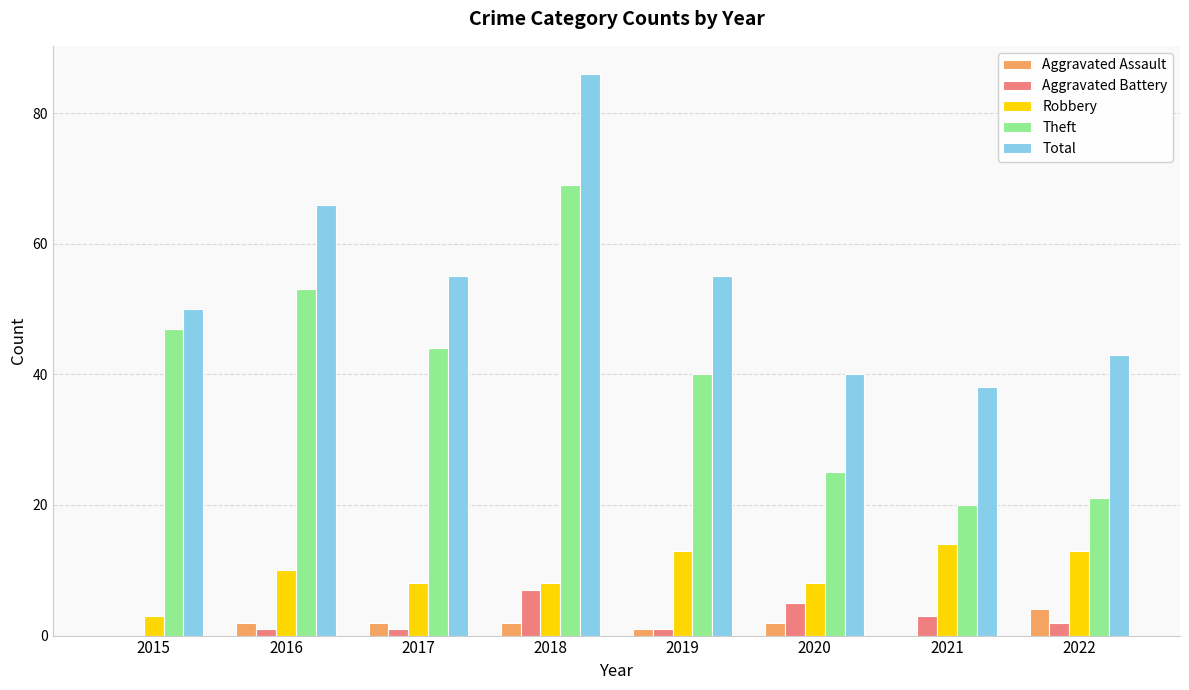

What is the approximate value of Total at 2022, to the nearest 5?

45